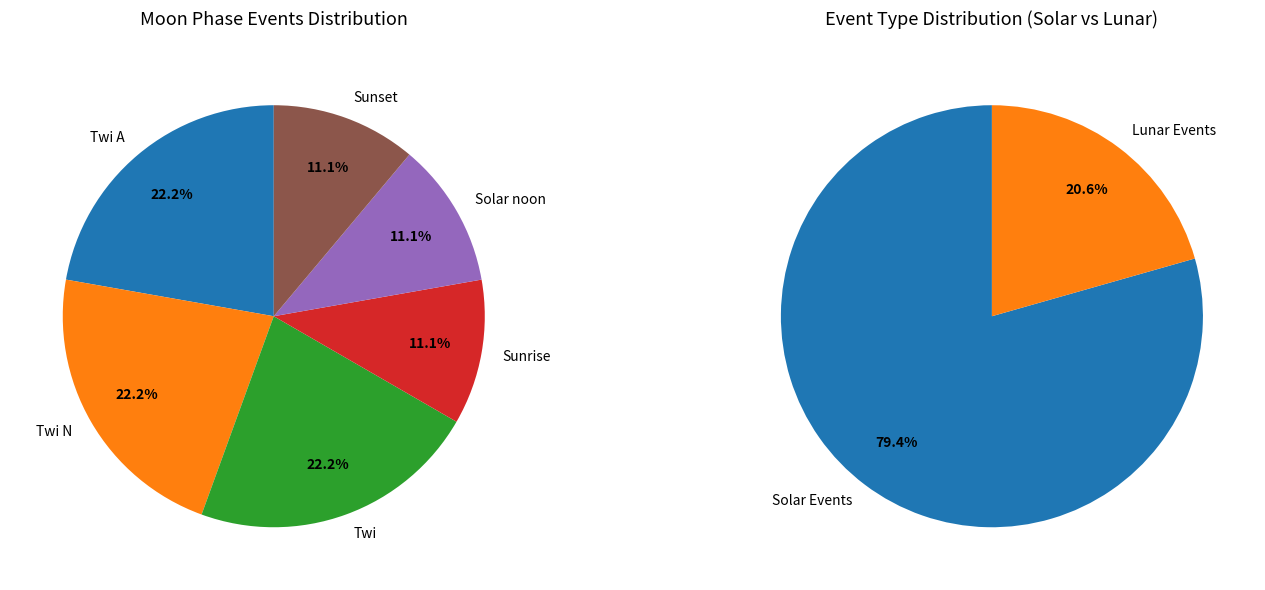

Is there a majority slice in this chart?

No